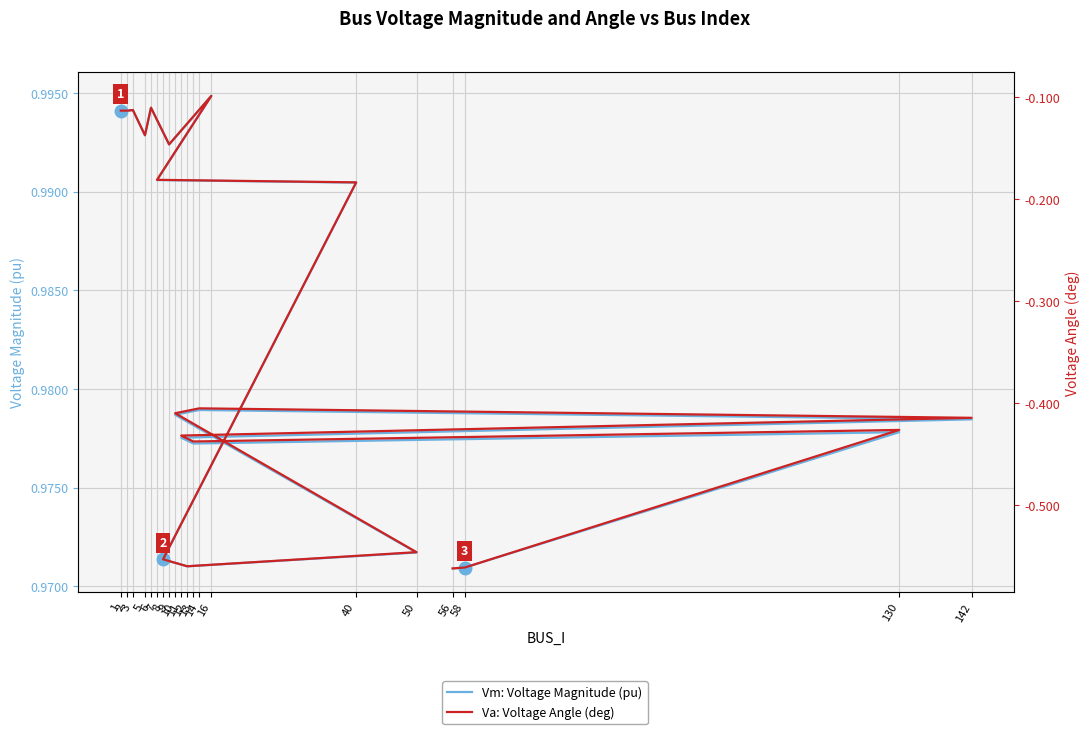

Which series has the largest total across all categories?

Vm: Voltage Magnitude (pu)